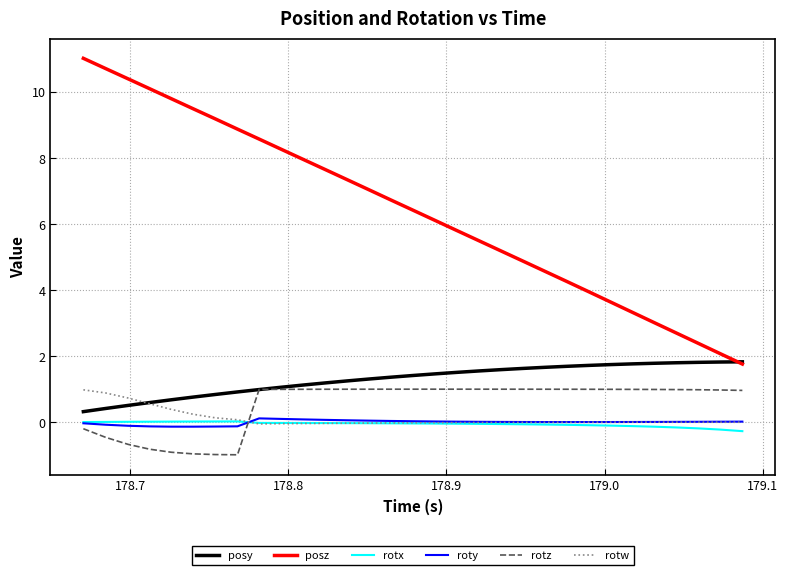

What is the maximum value shown in the chart?

11.0